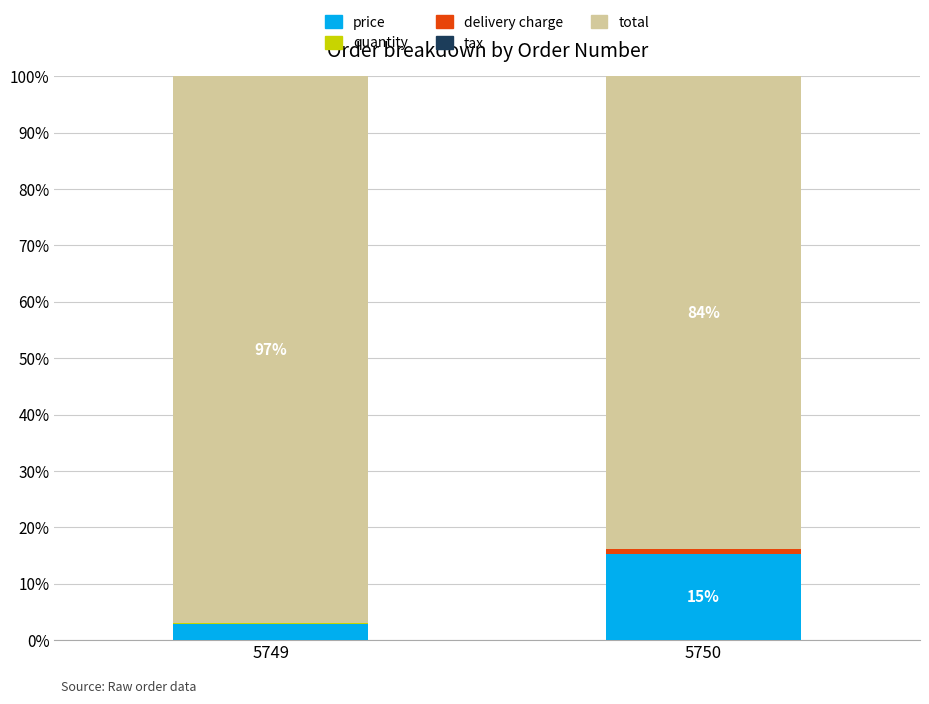

What is the total value across all series at 5749?

100.0